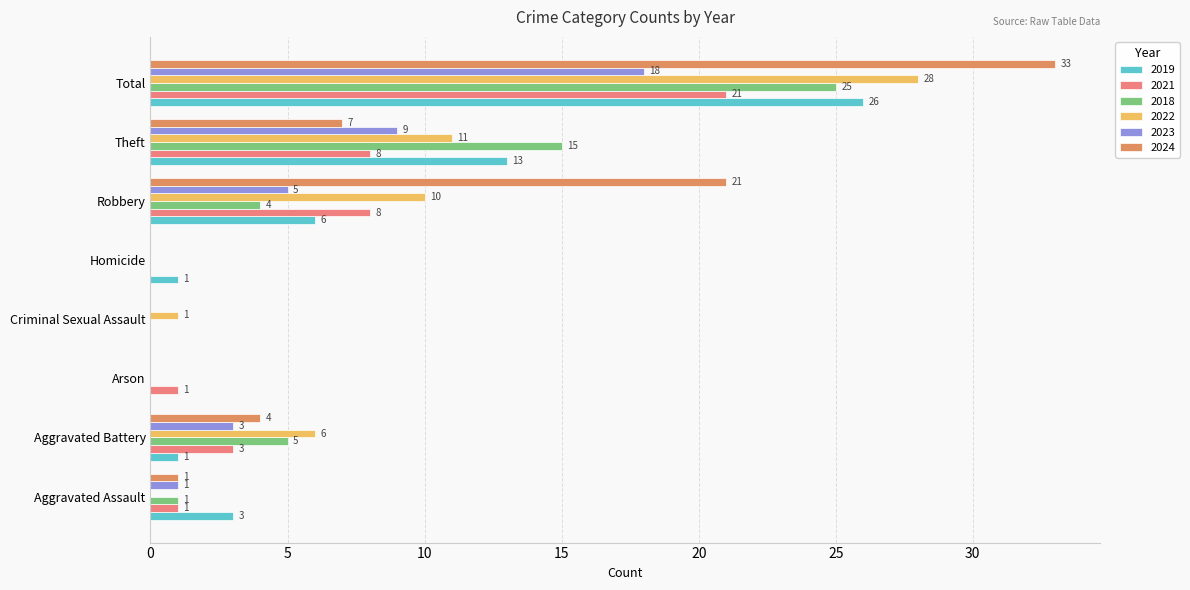

How many categories are shown in the chart?

8